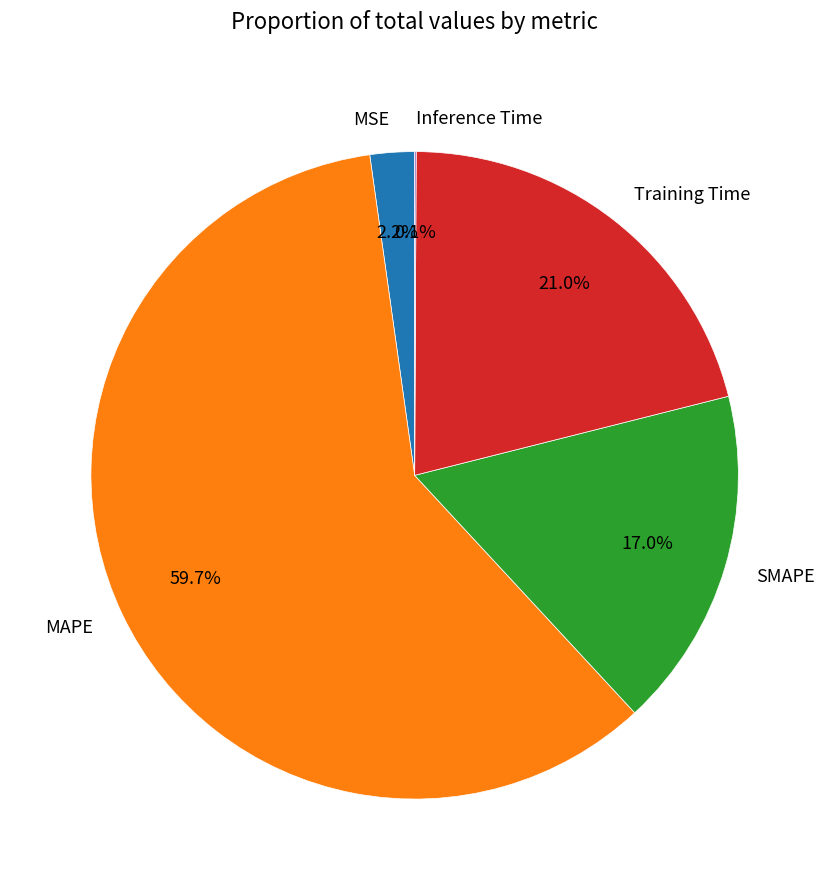

True or false: Training Time accounts for 21% of the total.

True